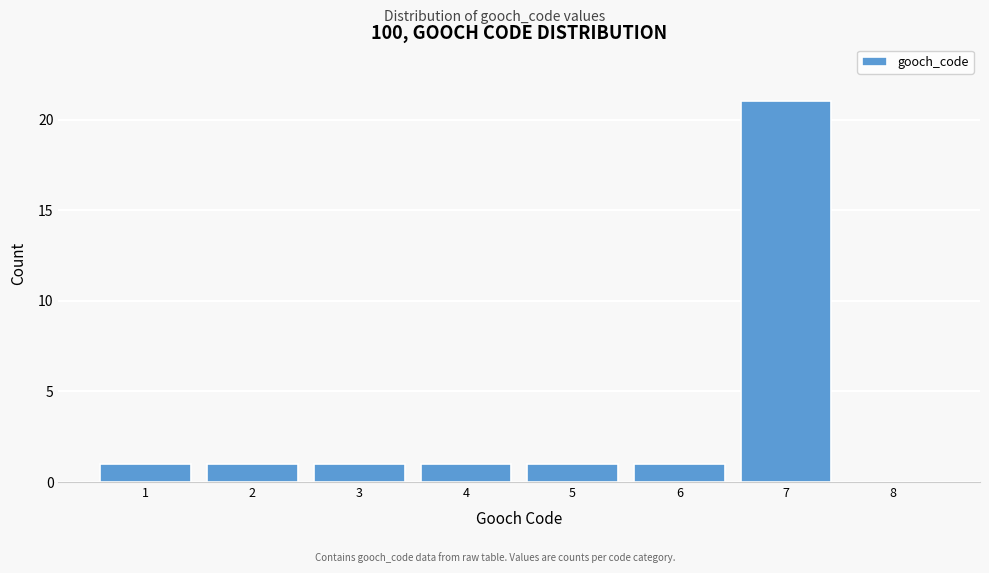

Reading left to right, list every bar in this chart as the range it spans on the x-axis followed by its height. The values are not printed on the chart, so give them approximately, as read against the axis.

0.5 to 1.5: 1
1.5 to 2.5: 1
2.5 to 3.5: 1
3.5 to 4.5: 1
4.5 to 5.5: 1
5.5 to 6.5: 1
6.5 to 7.5: 21
7.5 to 8.5: 0